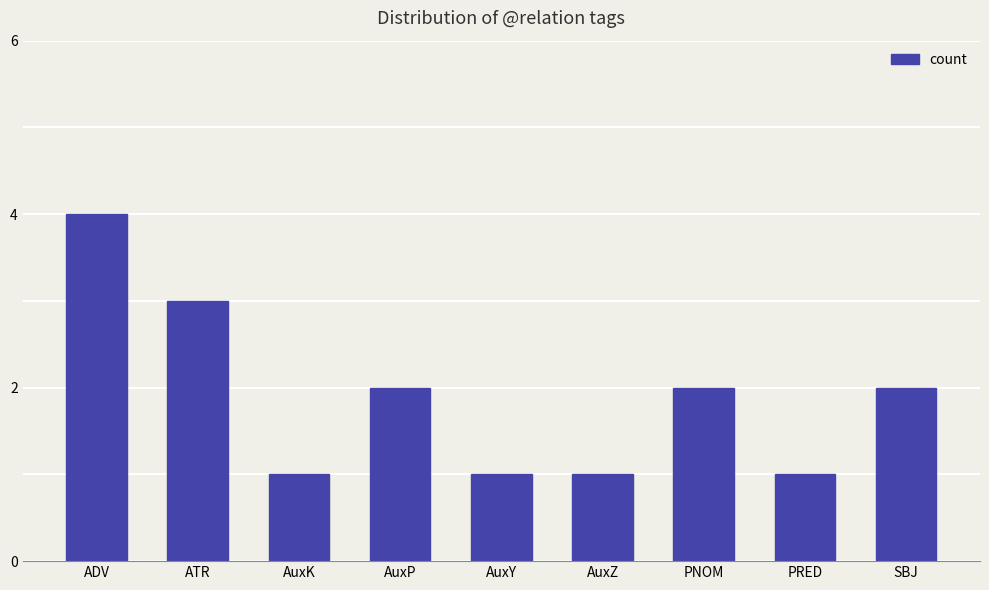

Which has a higher value, ATR or SBJ?

ATR